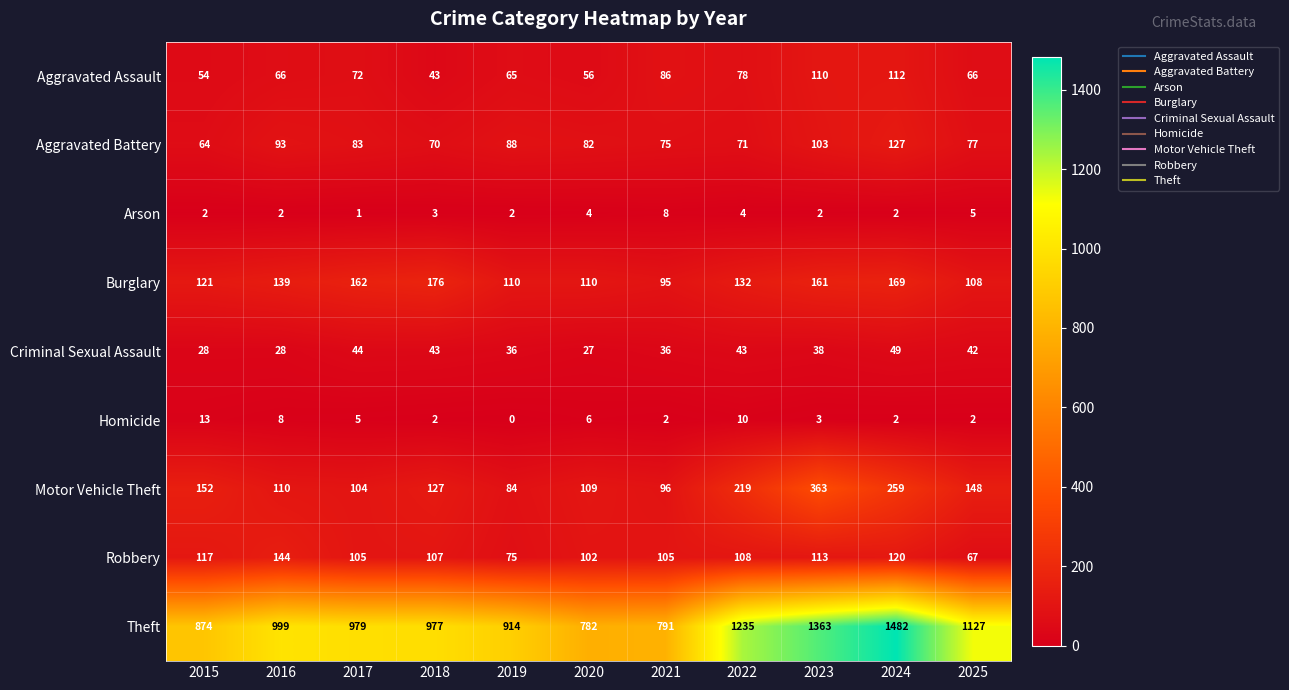

What value does the Aggravated Battery series have at 2020, to the nearest 5?

80